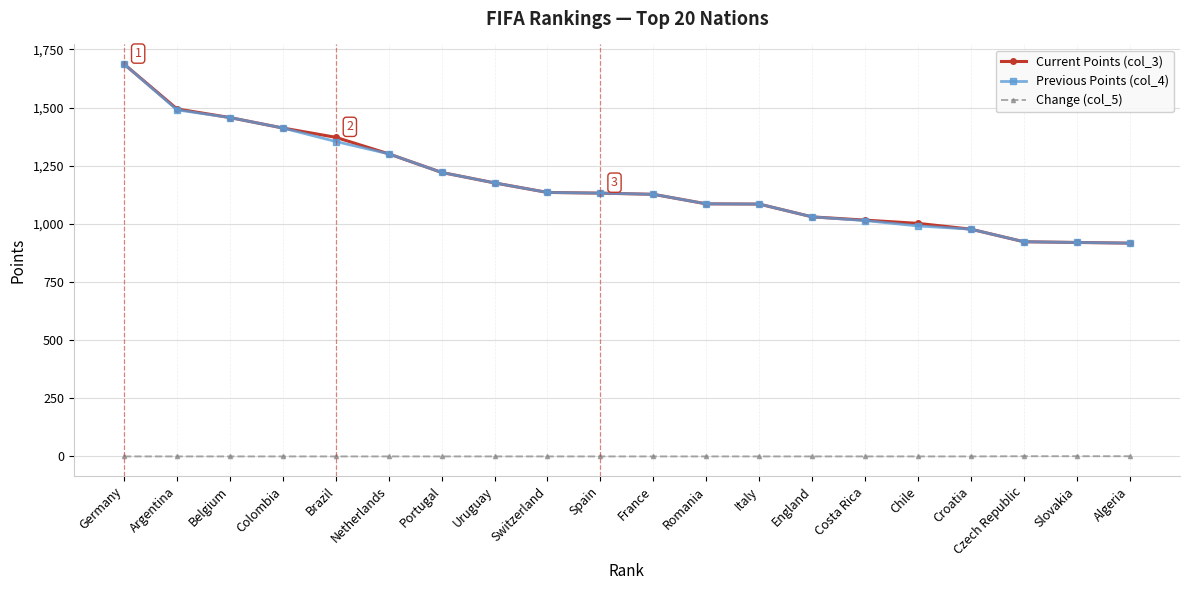

Which label corresponds to the largest value in the chart?

Germany